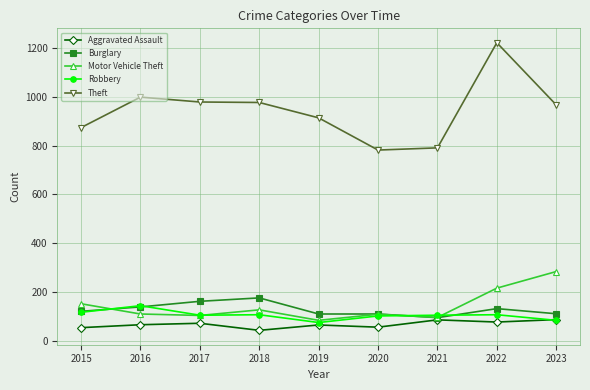

At which category is the sum across all series the highest?

2022